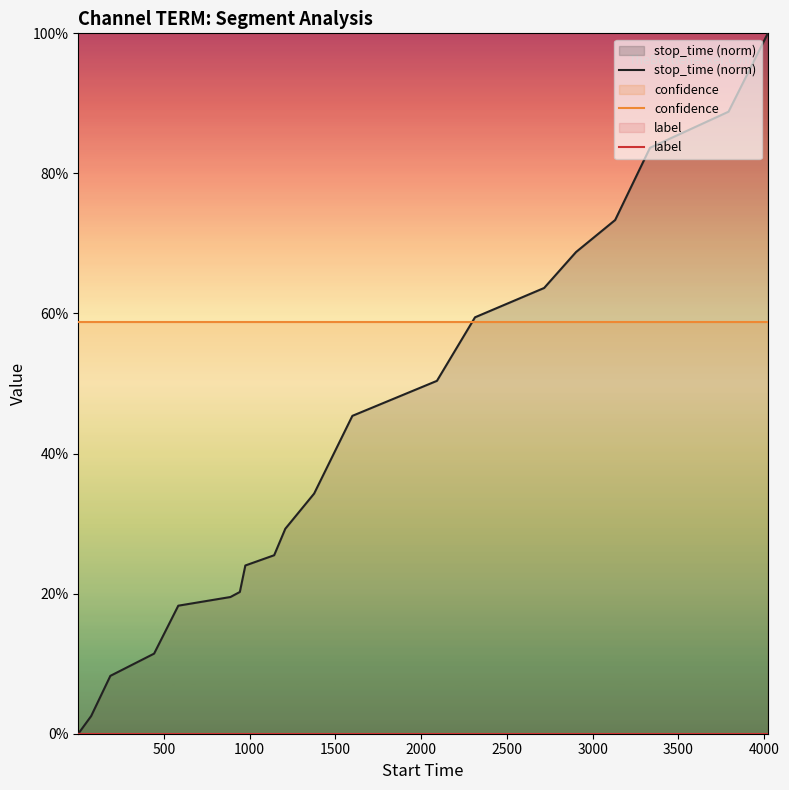

Does the chart display data point markers on the line(s)?

No